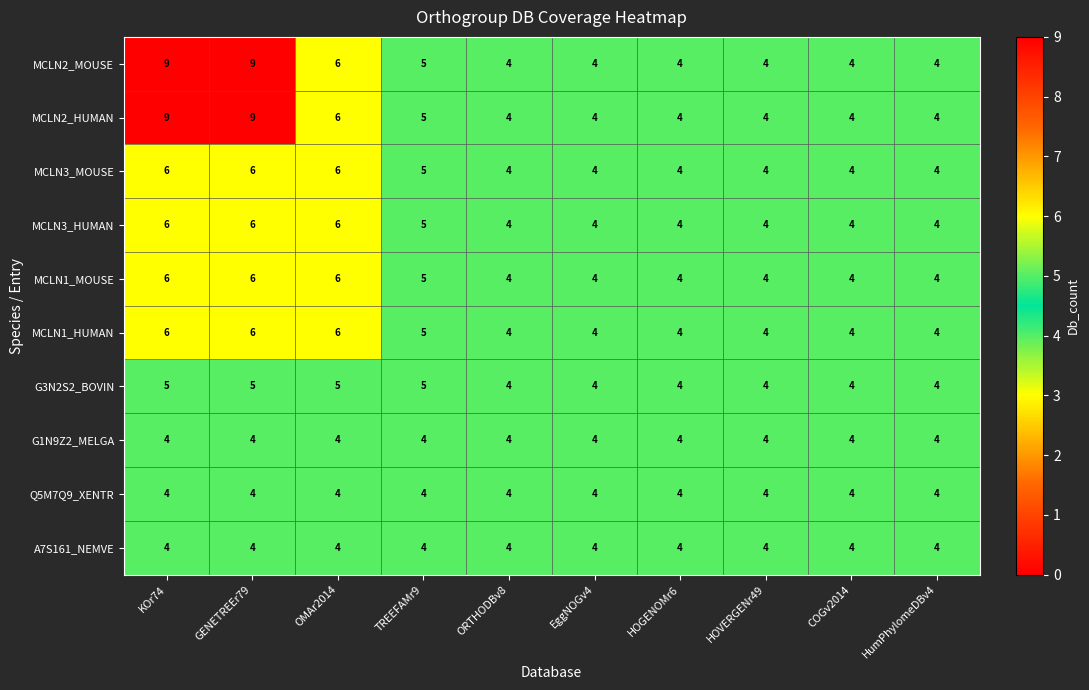

What is the sum of all MCLN2_HUMAN values?

53